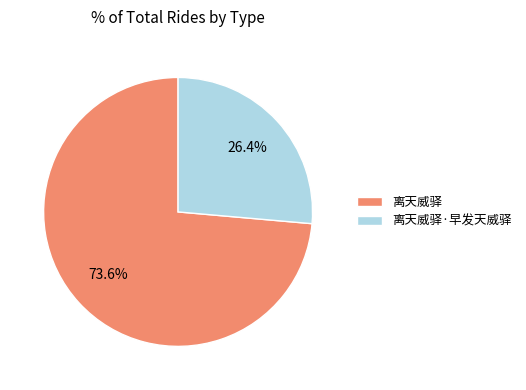

What is the ratio of the value at 离天威驿 to the value at 离天威驿·早发天威驿?

2.8